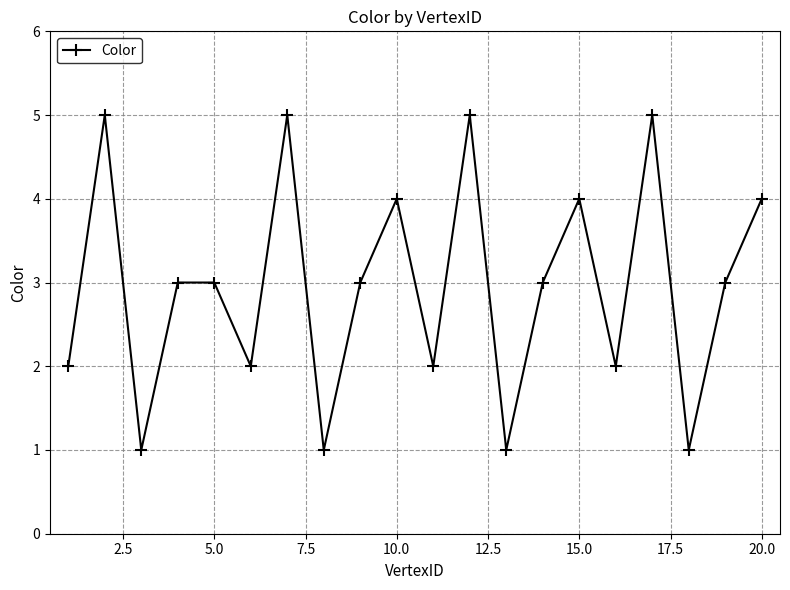

Reading left to right, what are all the values shown in this chart?

2	5	1	3	3	2	5	1	3	4	2	5	1	3	4	2	5	1	3	4